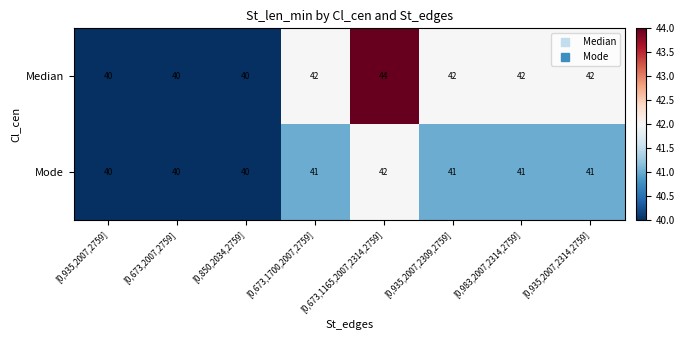

Which series has the largest total across all categories?

Median